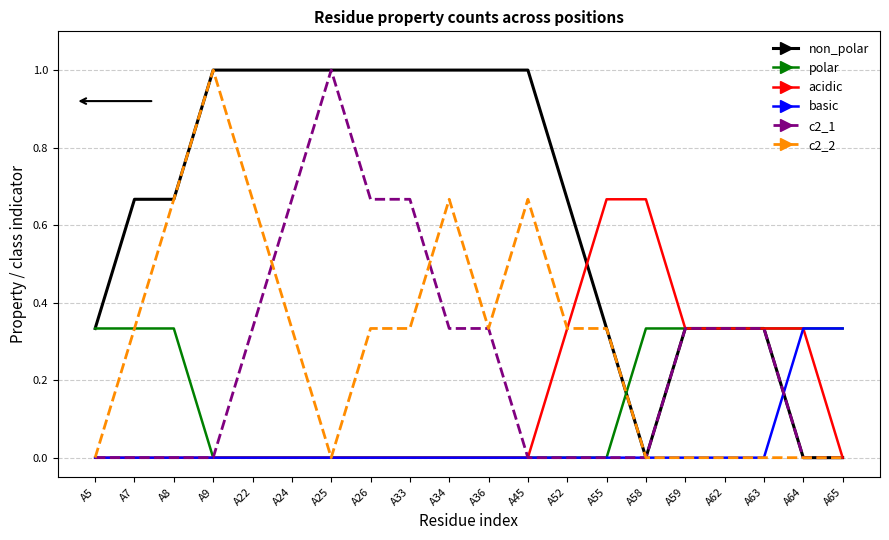

The basic series shows -0.2 at A59. True or false?

False